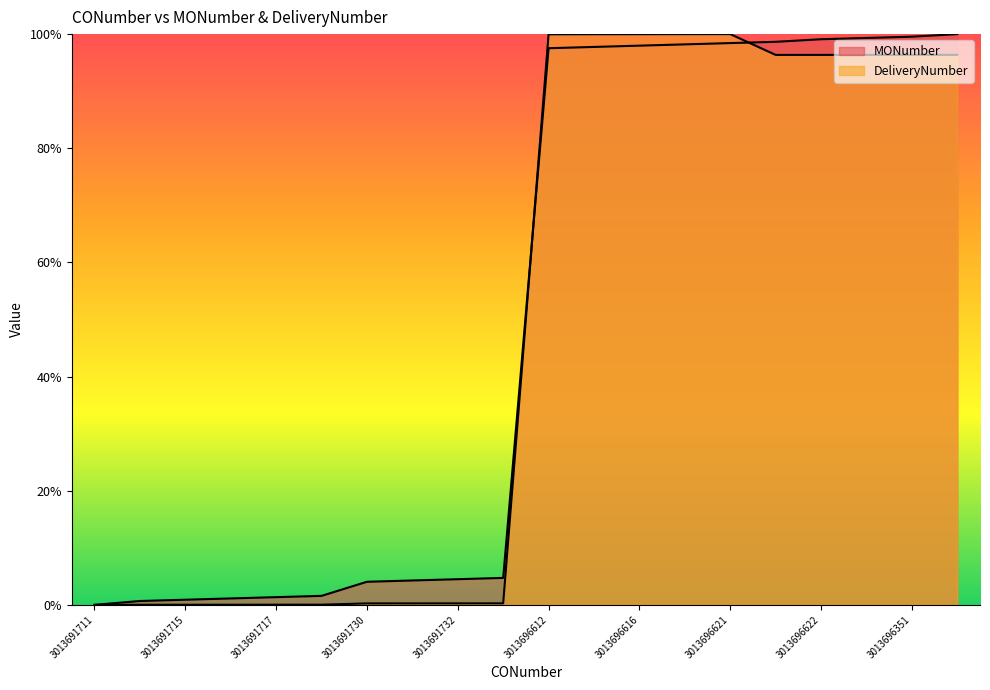

Does the chart display data point markers on the line(s)?

No